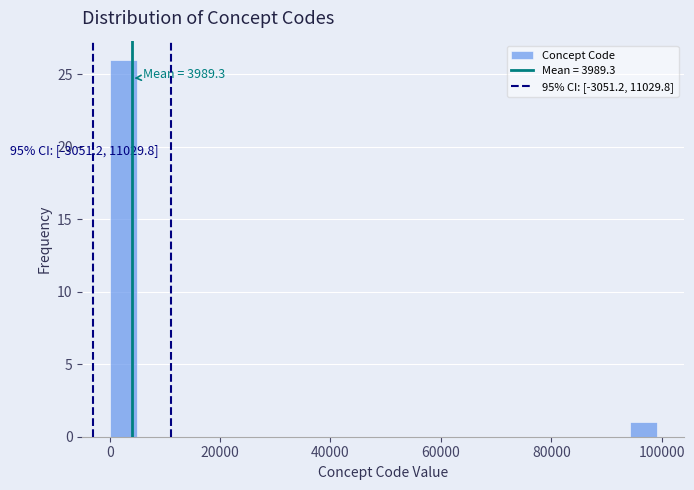

Around what value on the x-axis is the tallest bar? Give the approximate position of its centre, as read against the axis.

2000